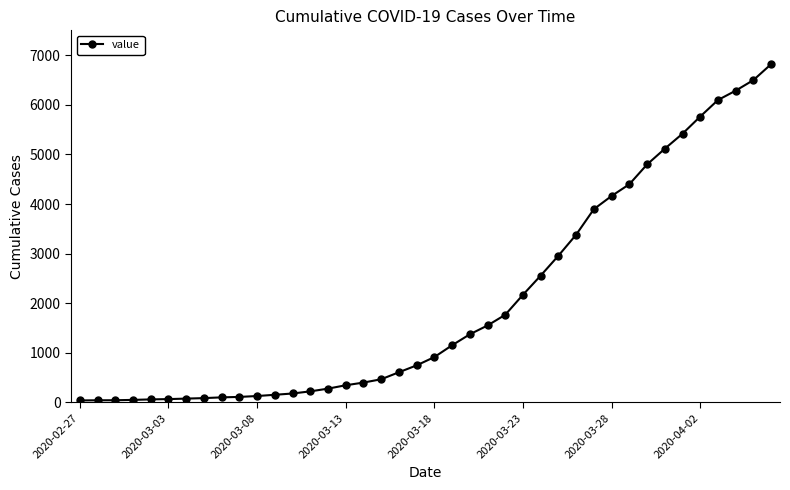

What is the greatest value displayed?

6820